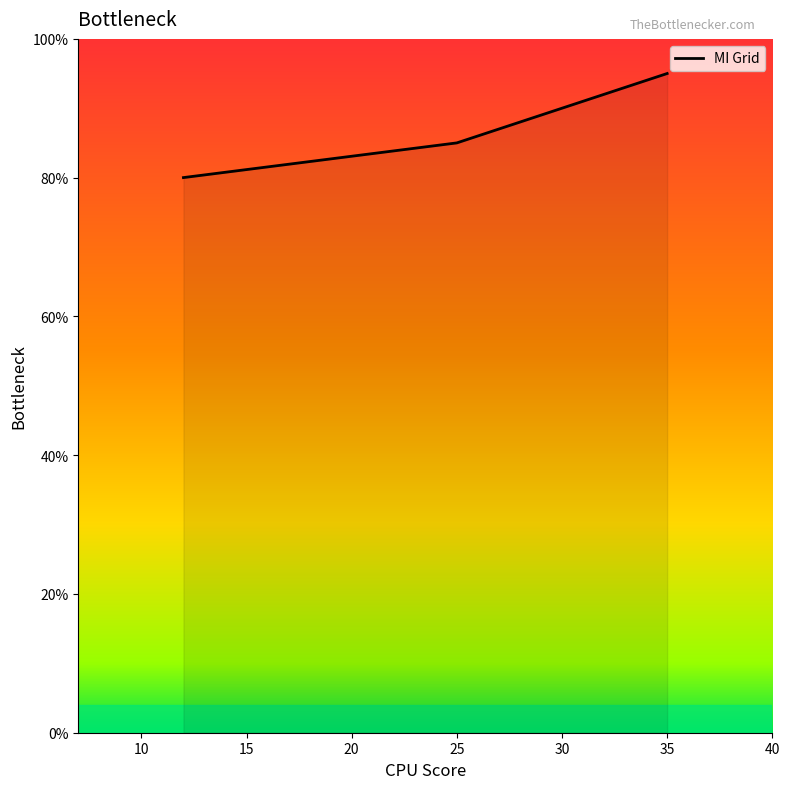

True or false: there are more than 1 points higher than both neighbors.

False